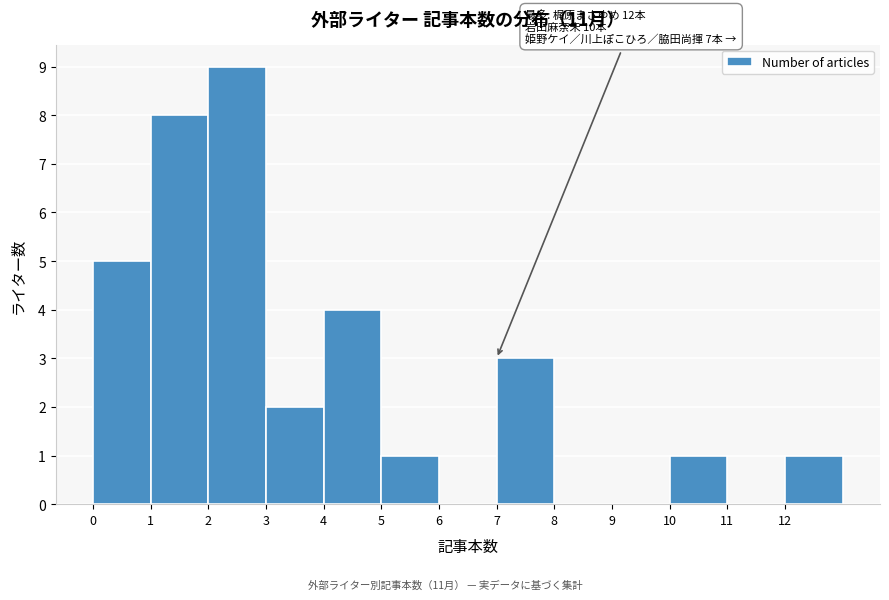

Over which range of the x-axis is the bar tallest?

2 to 3